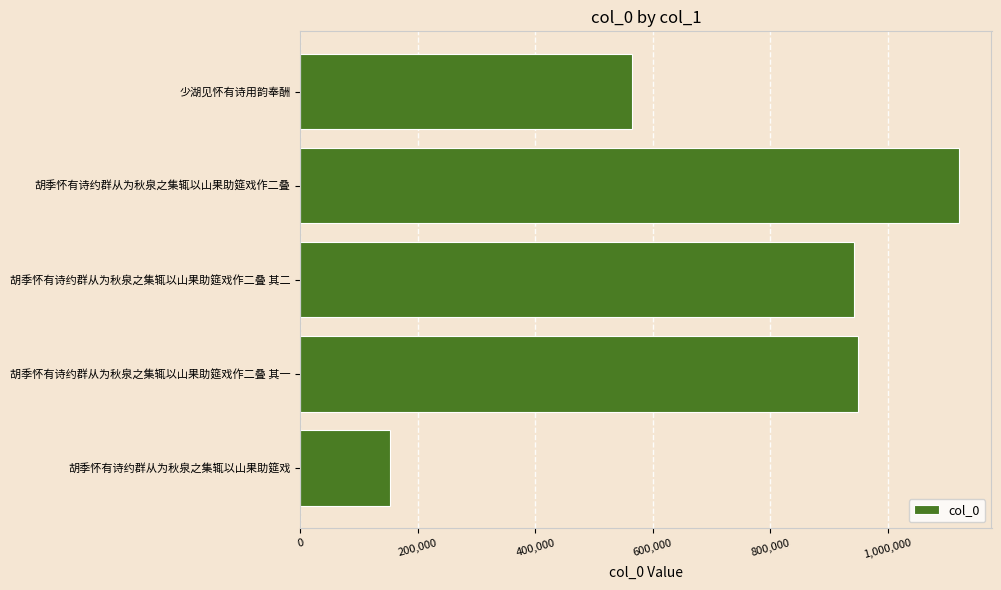

What is the sum of the values at 胡季怀有诗约群从为秋泉之集辄以山果助筵戏 and 胡季怀有诗约群从为秋泉之集辄以山果助筵戏作二叠 其一?

1100723